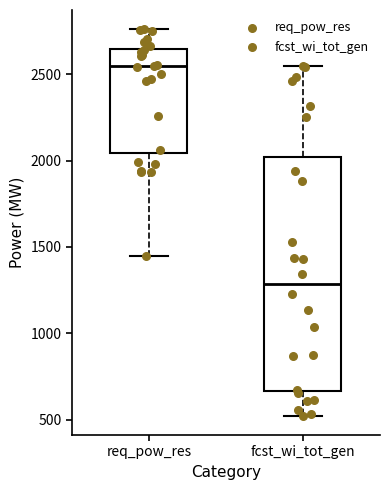

Reading left to right, transcribe this box plot: for each box, give where its median line is, the range the box spans, and where its two whiskers end, as read against the y-axis. The values are not printed on the chart, so give them approximately, as read against the axis.

req_pow_res: median 2550, box 2050 to 2650, whiskers 1450 to 2750
fcst_wi_tot_gen: median 1300, box 650 to 2000, whiskers 500 to 2550